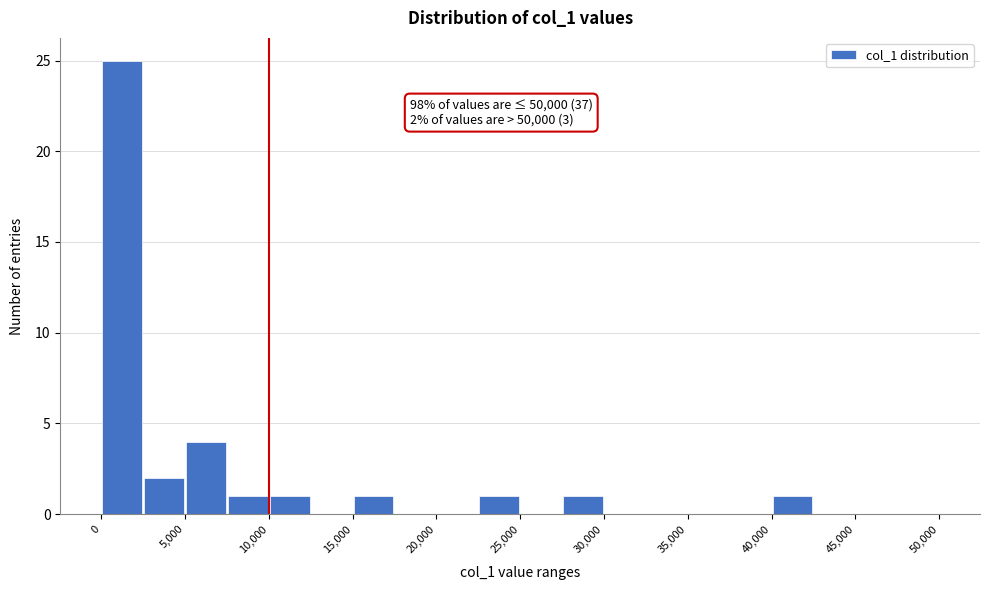

Over which range of the x-axis is the bar tallest?

0 to 2500